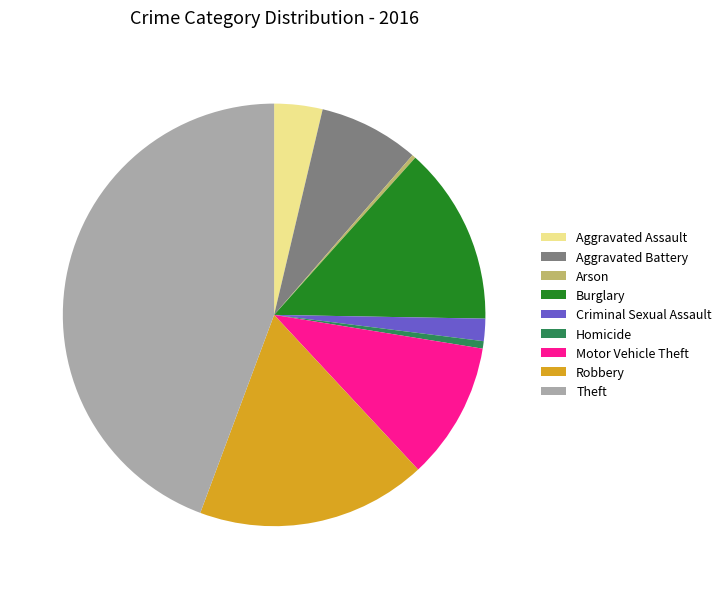

True or false: Motor Vehicle Theft accounts for 1% of the total.

False